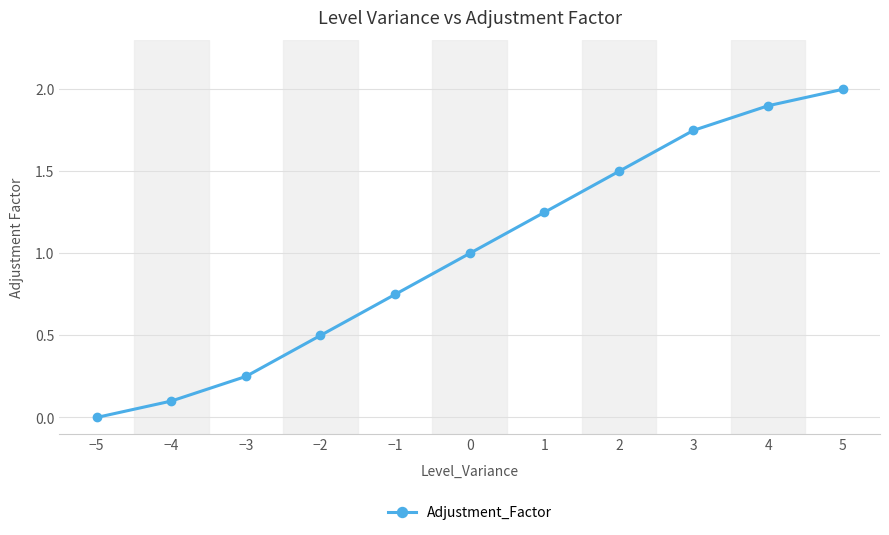

Rank the categories by value from highest to lowest.

5, 4, 3, 2, 1, 0, −1, −2, −3, −4, −5